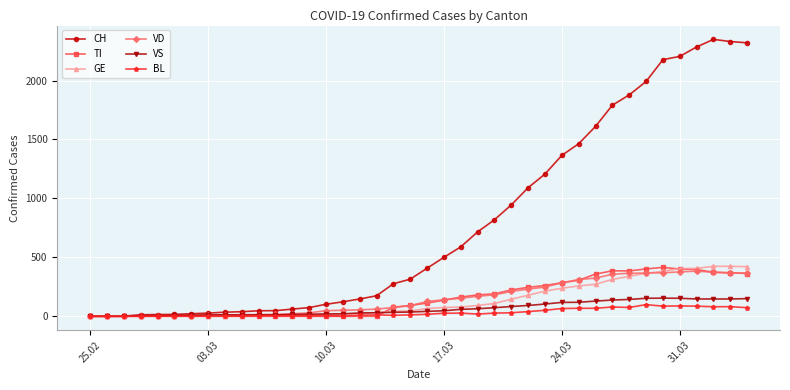

What is the maximum value shown in the chart?

2349